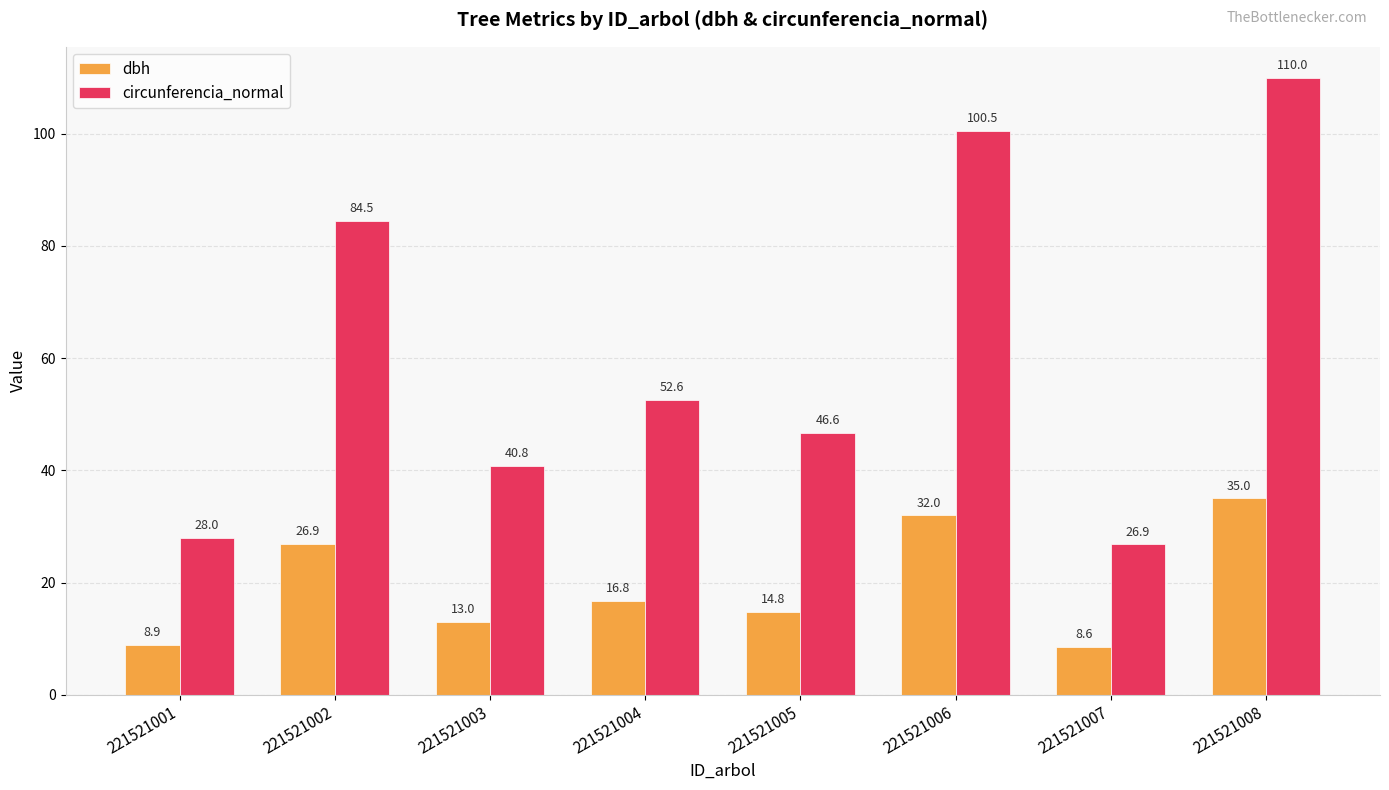

Which series has the largest range (max minus min)?

circunferencia_normal